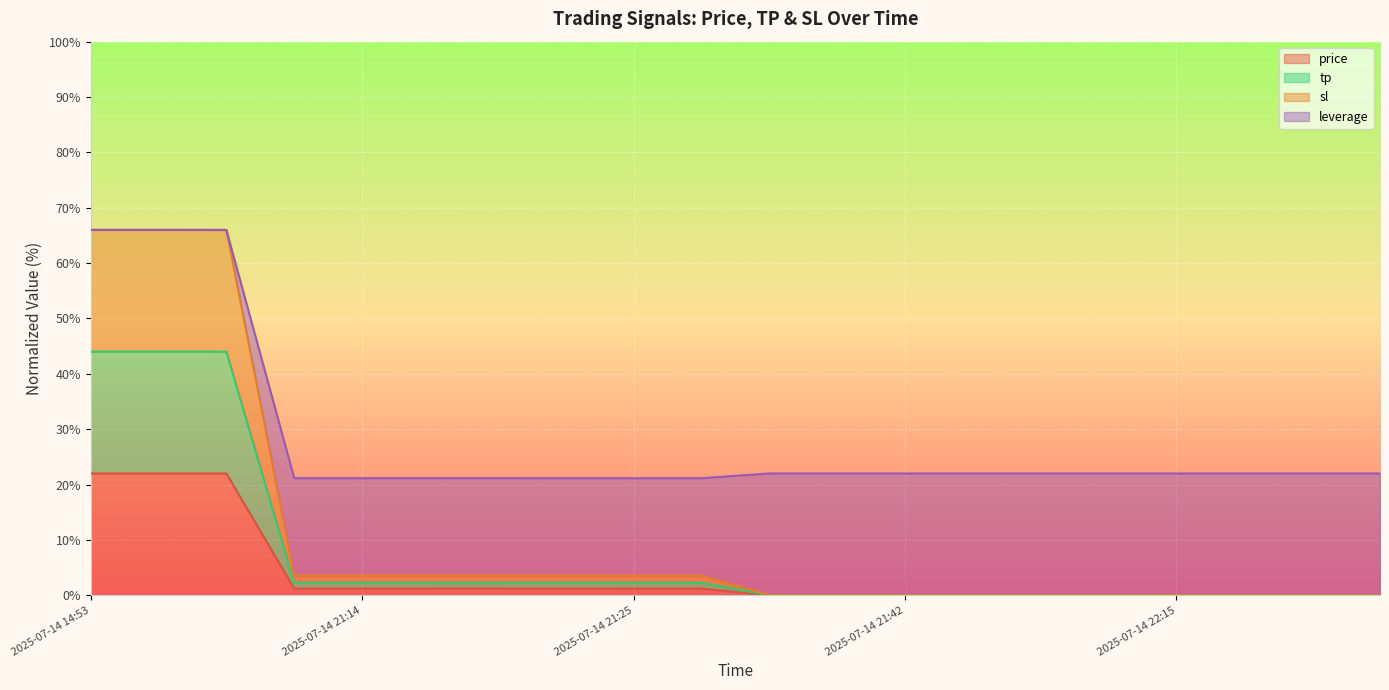

What are all the series names shown in the legend?

price, tp, sl, leverage